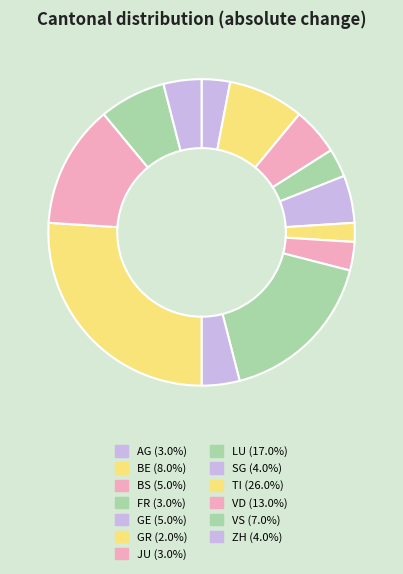

What percentage is the BS slice, to the nearest percent?

5%